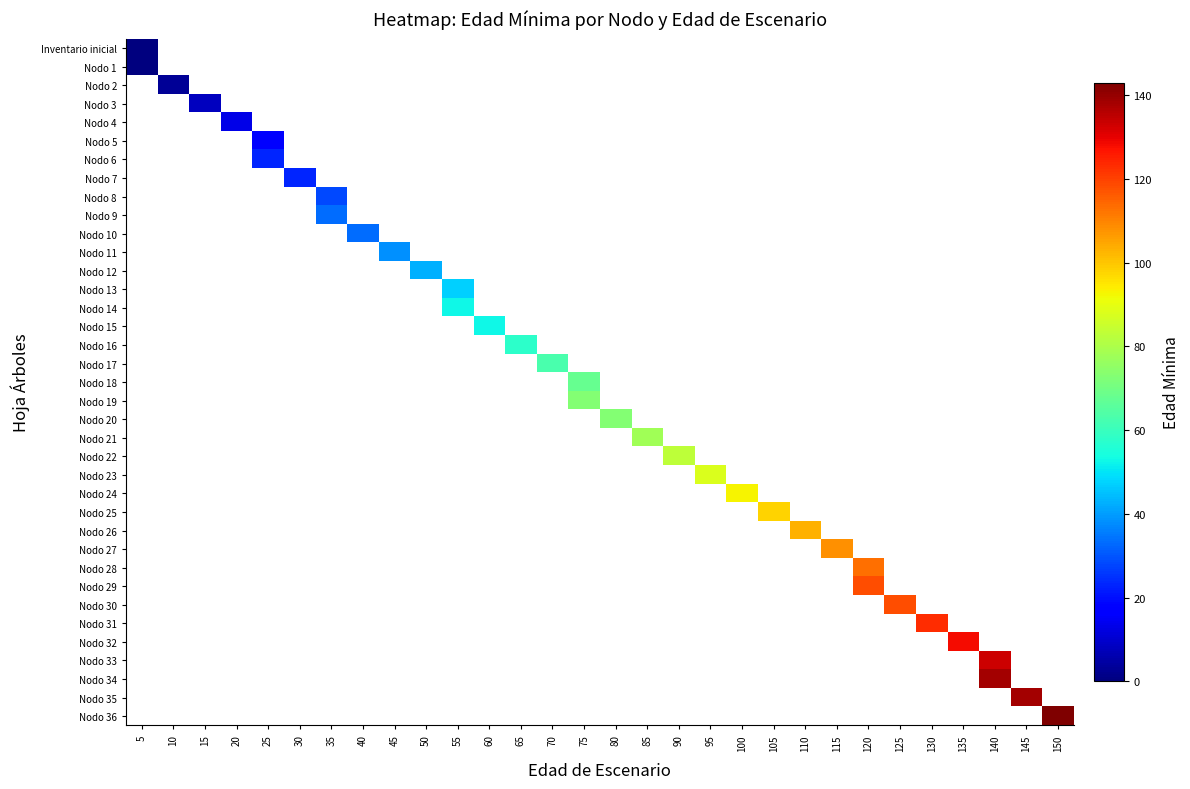

Count the number of categories in the chart.

30